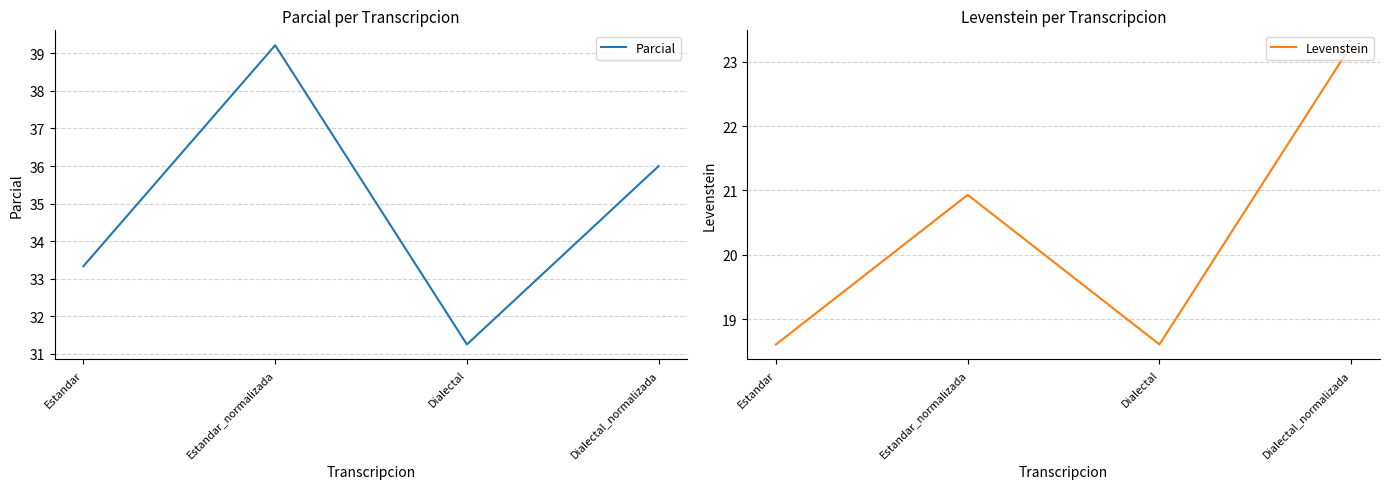

Is the value of Levenstein at Dialectal greater than the value of Parcial at Dialectal_normalizada?

No